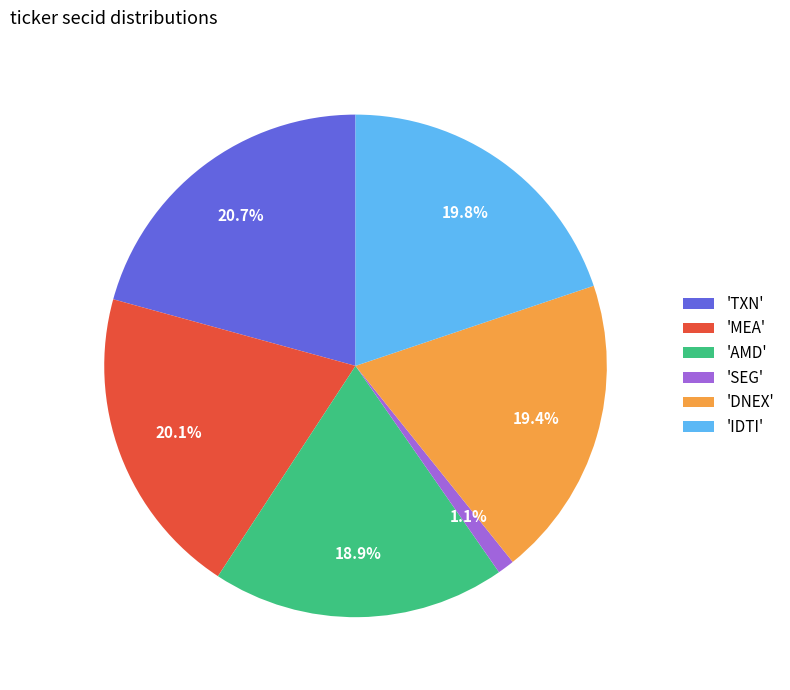

Combined, do 'DNEX' and 'AMD' account for over 50%?

No